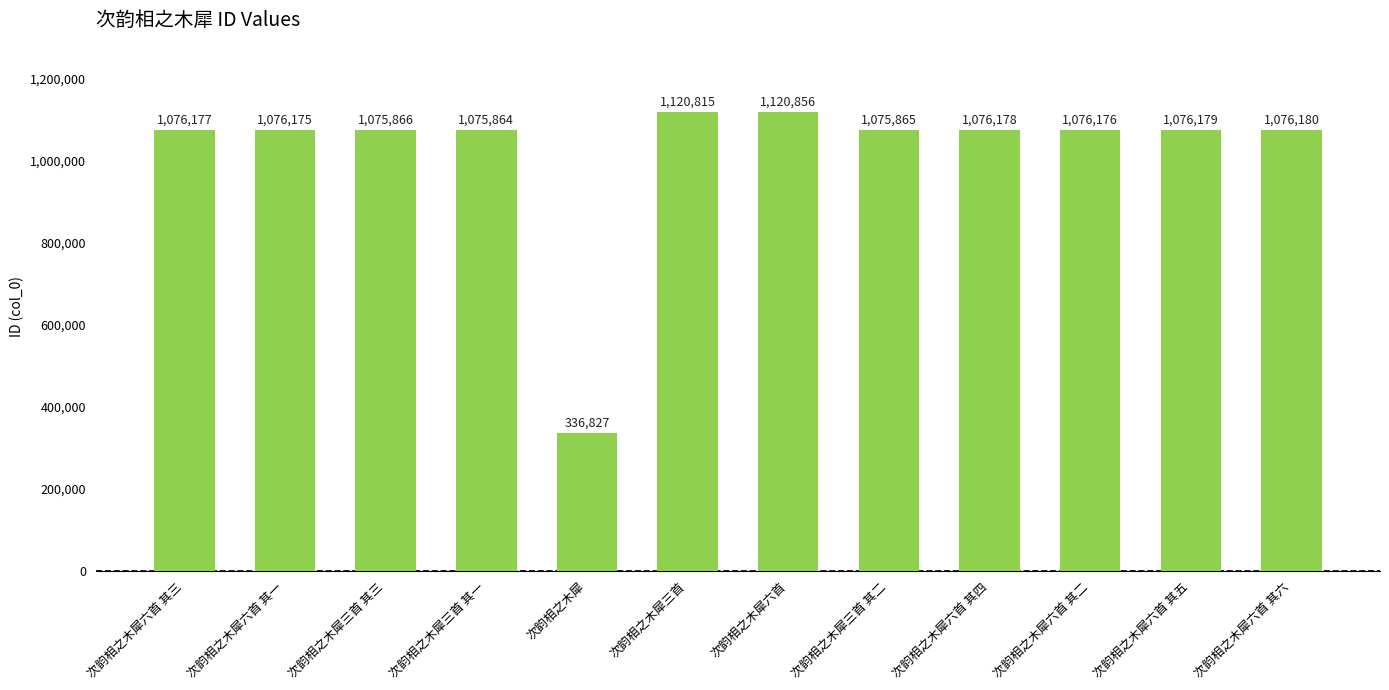

What is the value of the 2nd bar from the left?

1076175